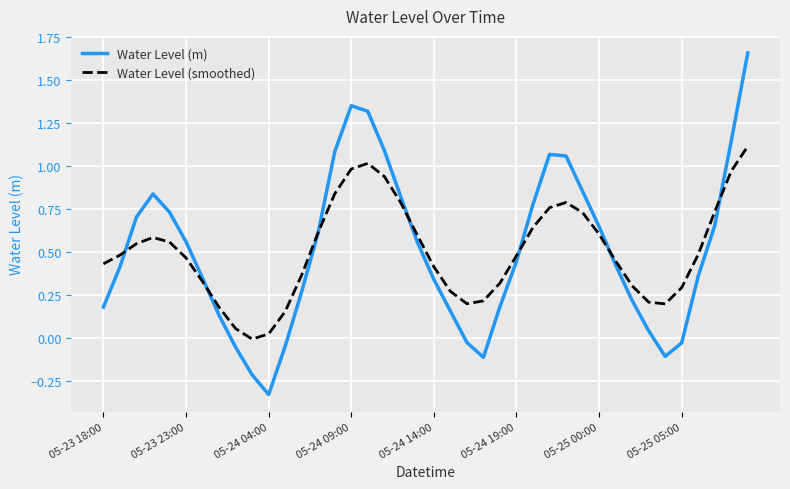

Which series has the largest range (max minus min)?

Water Level (m)